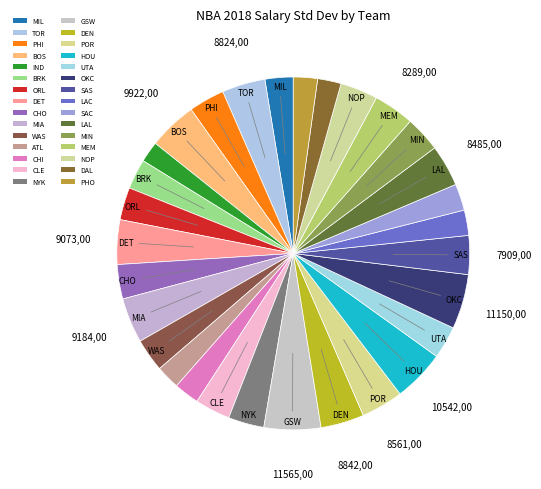

What is the smallest slice in the pie chart?

IND